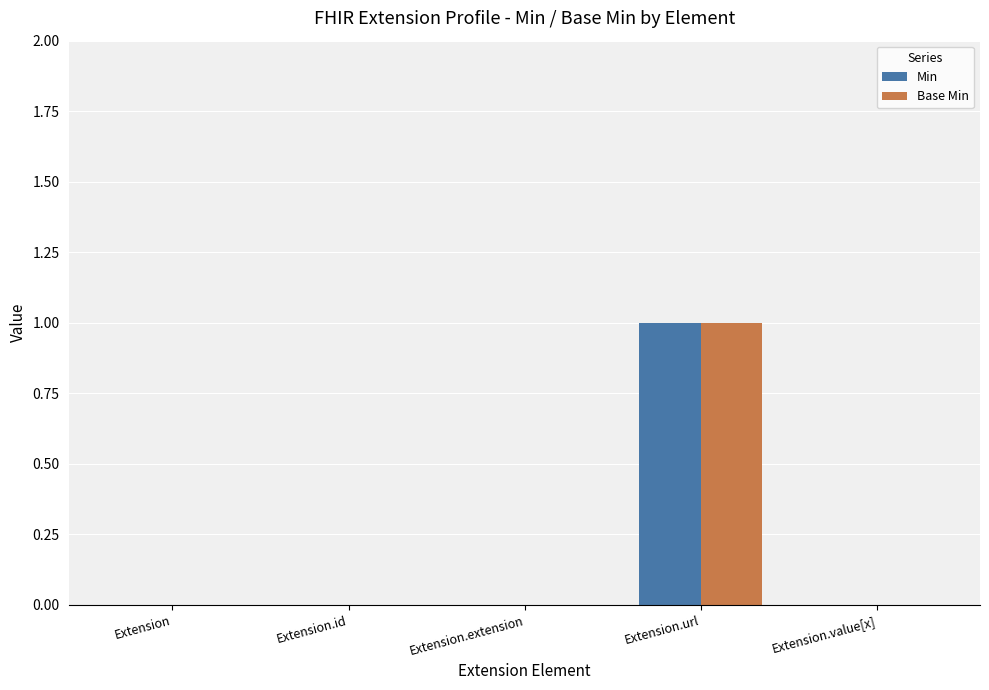

How many data points does each series have?

5